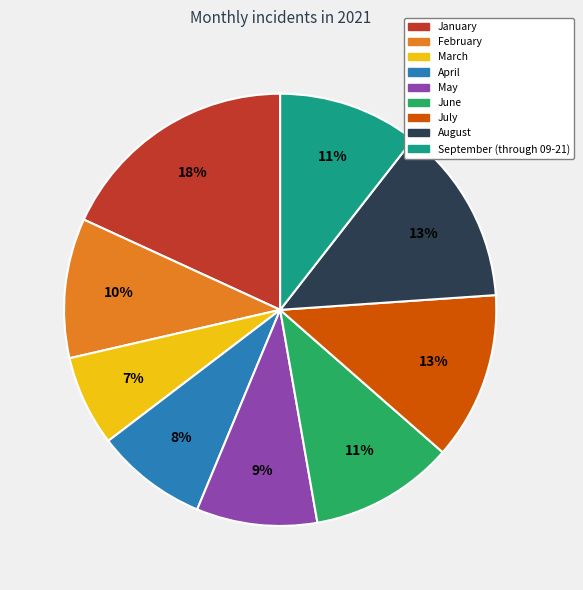

Is the sum of April and July greater than half?

No